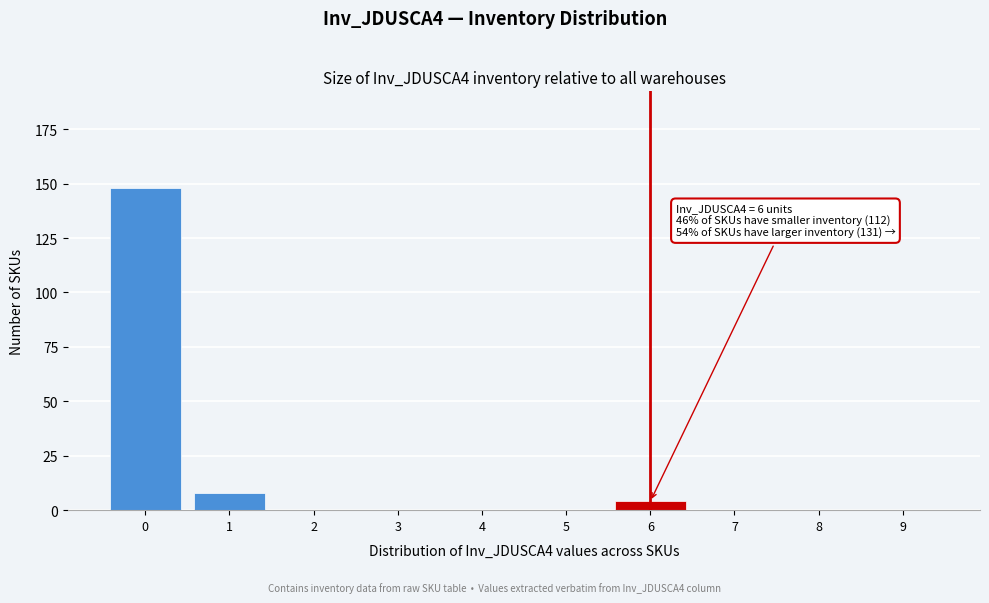

Reading left to right, transcribe all the data shown in this chart.

0=148	1=8	2=0	3=0	4=0	5=0	6=4	7=0	8=0	9=0